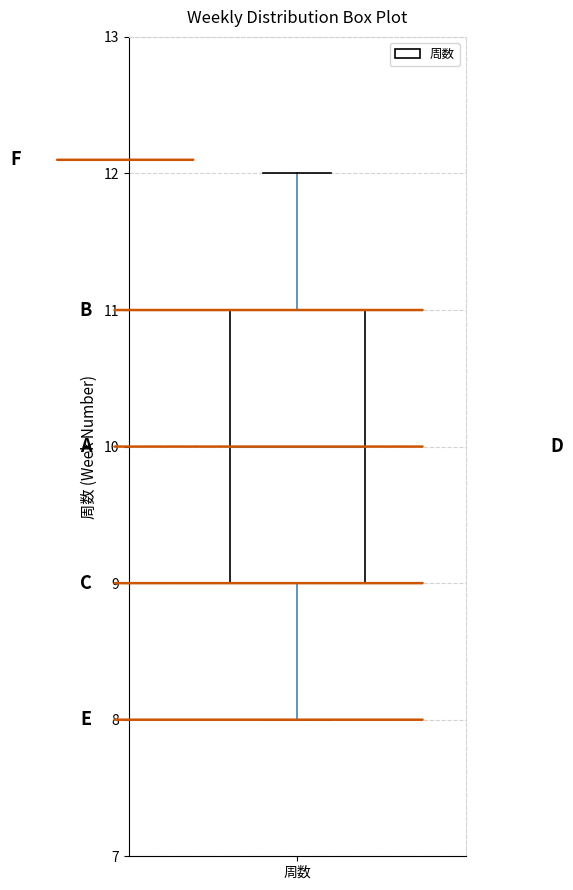

Where does the lower whisker of the box for 周数 end on the y-axis? The values are not printed on the chart, so give them approximately, as read against the axis.

8